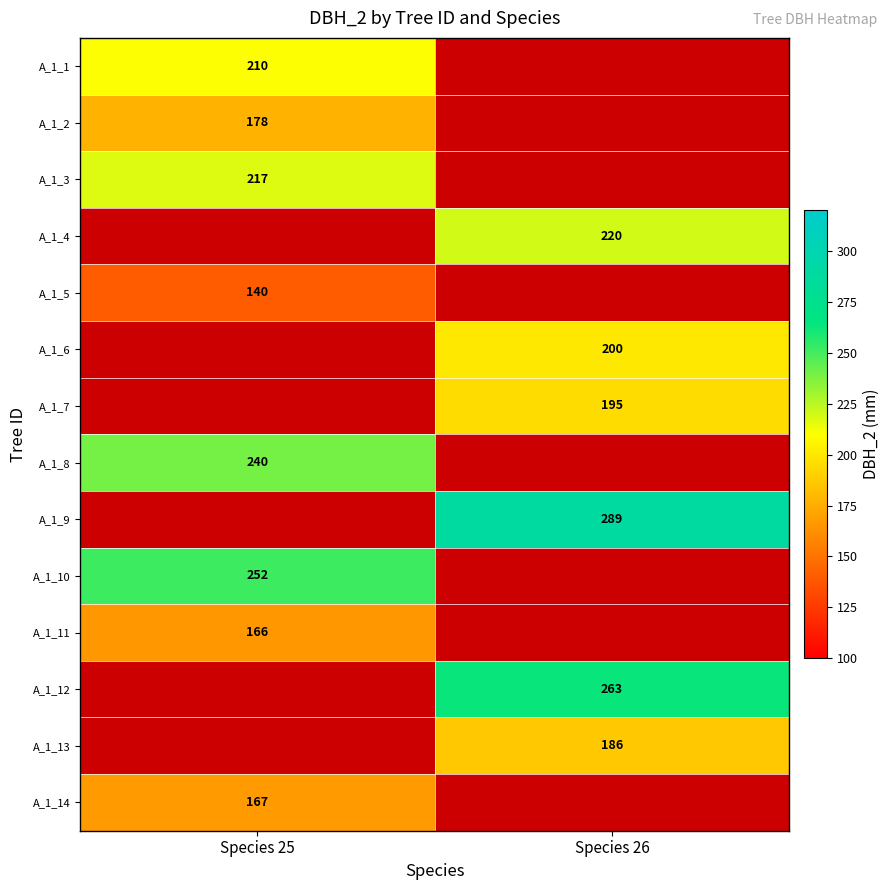

Between Species 26 and Species 25, which is larger?

Species 25